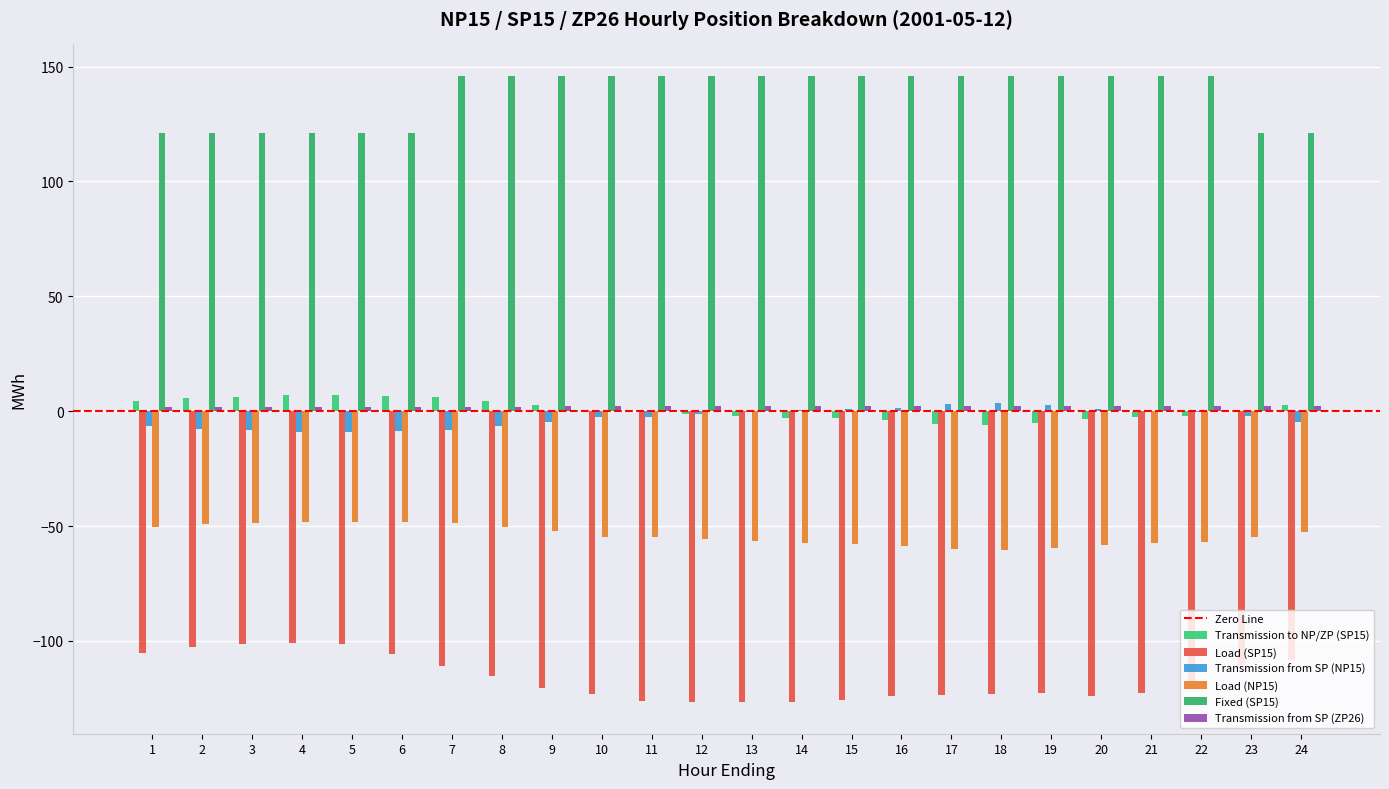

What value does the Load (SP15) series have at 17?

-123.3